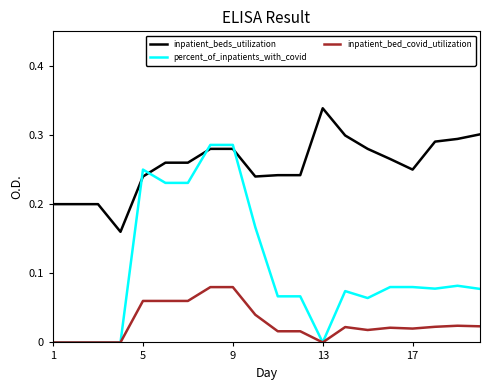

At how many categories does at least one series exceed 0?

20